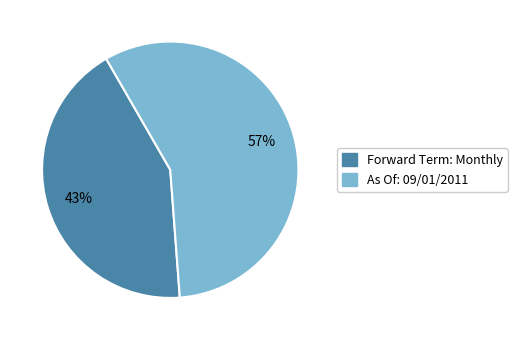

Rank the categories by value from highest to lowest.

As Of: 09/01/2011, Forward Term: Monthly